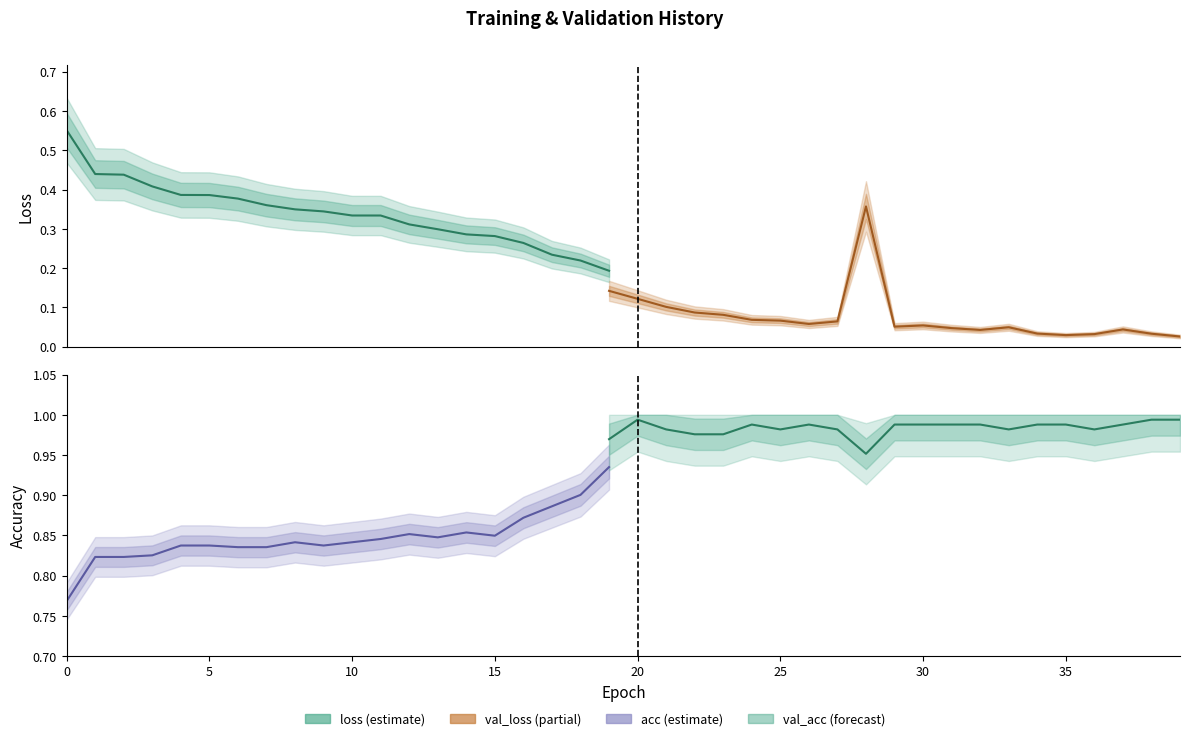

Which series has the largest total across all categories?

val_acc